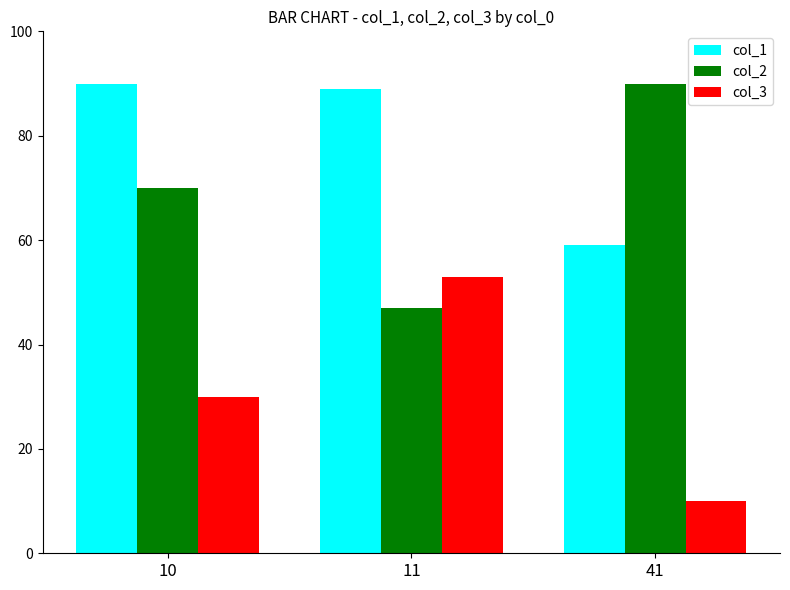

What is the sum of all col_1 values?

238